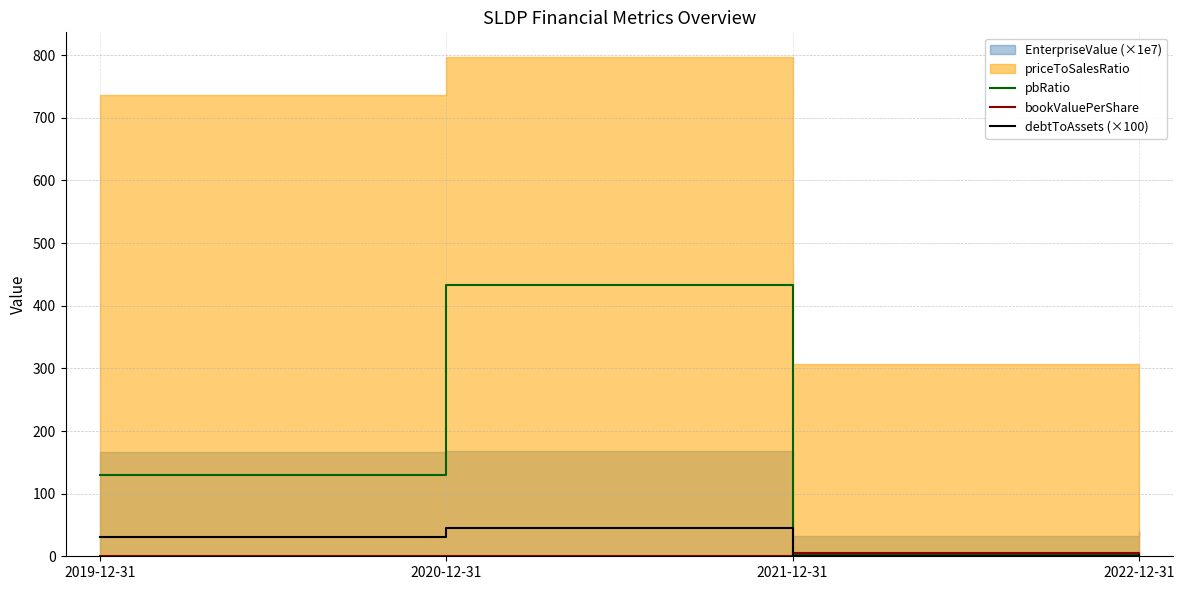

What is the sum of the bookValuePerShare values at 2022-12-31 and 2021-12-31?

9.0